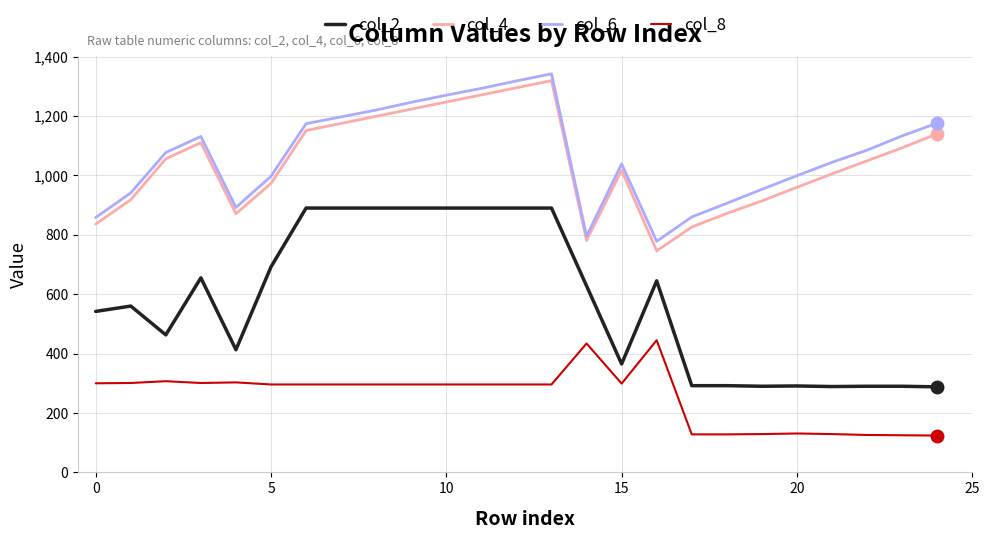

What is the minimum value for col_2?

288